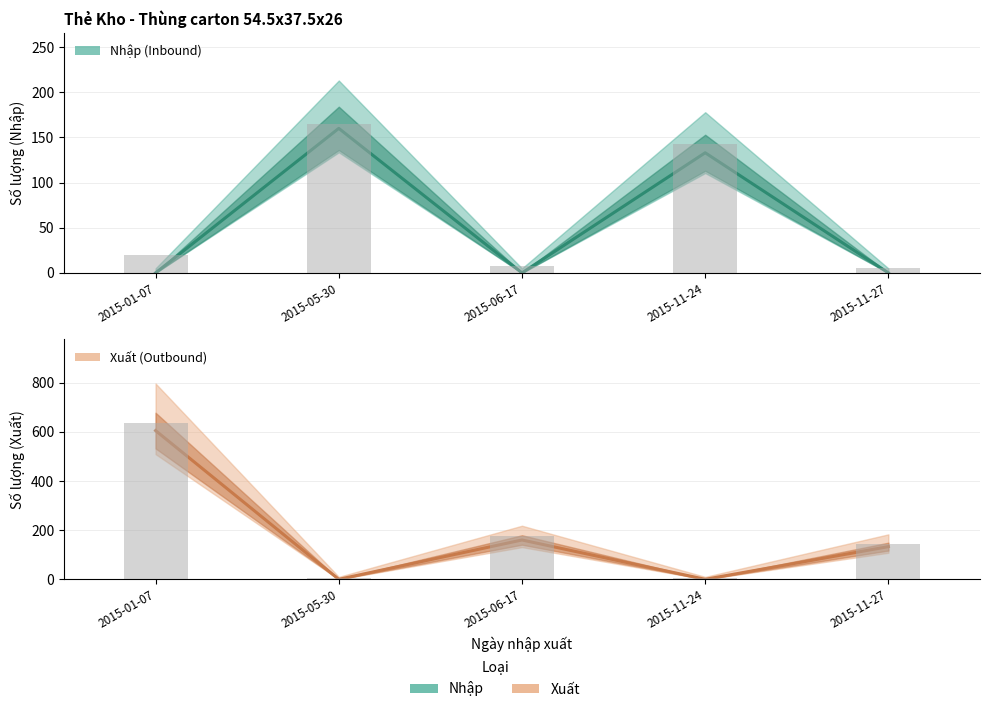

Count the number of data series in this chart.

2